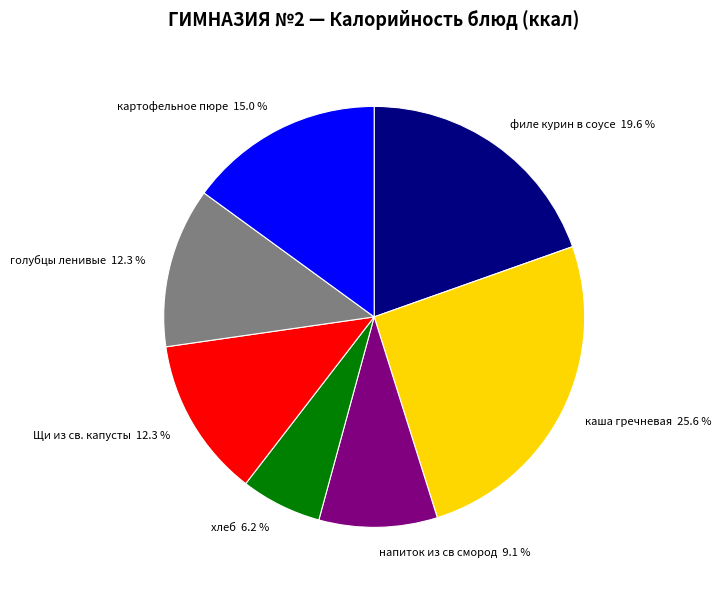

Is there any slice that represents more than half of the pie?

No